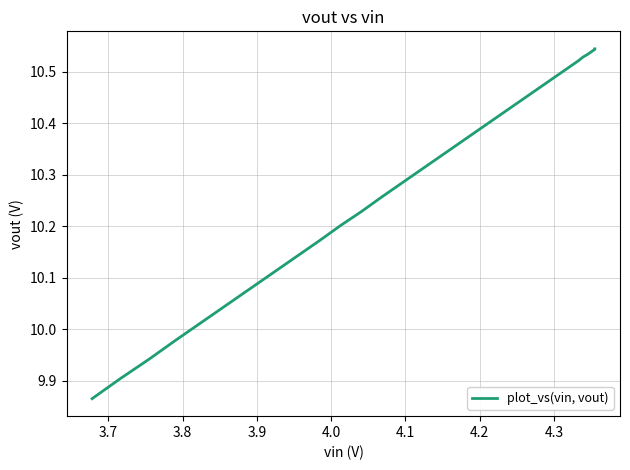

How many lines are shown in the chart?

1